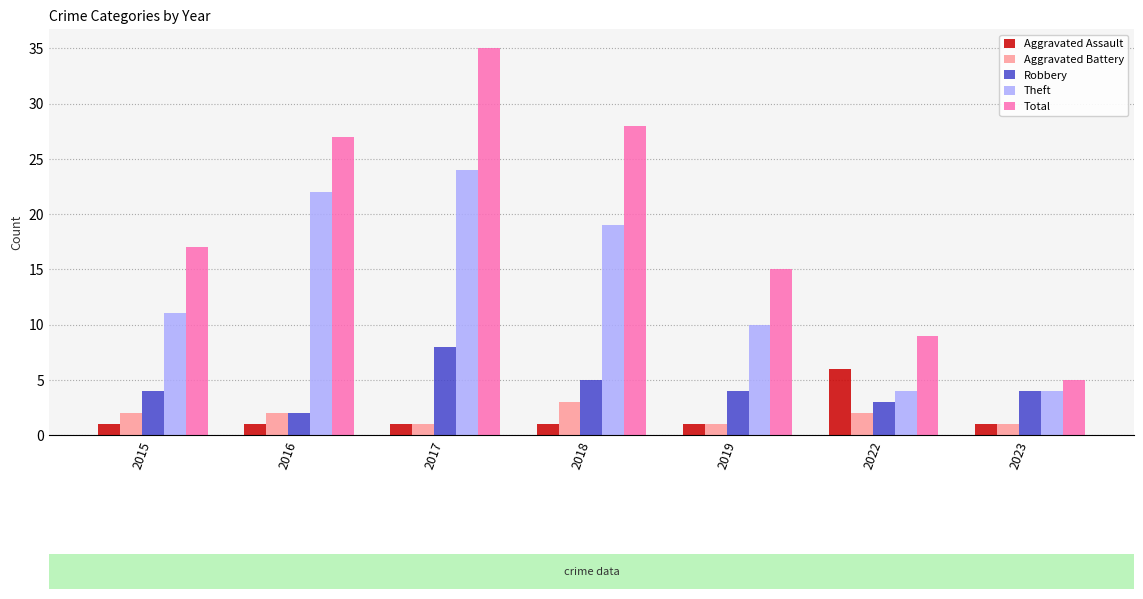

What is the minimum value for Theft?

4